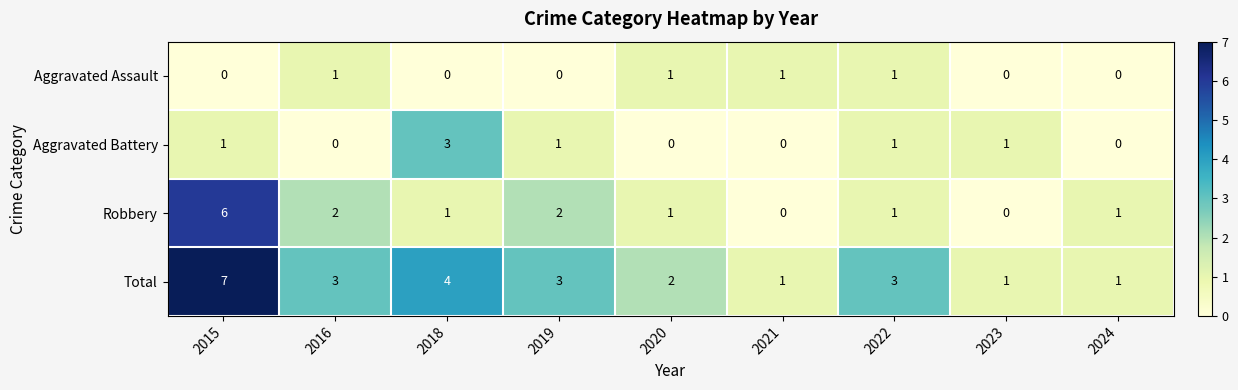

What is the sum of all Total values?

25